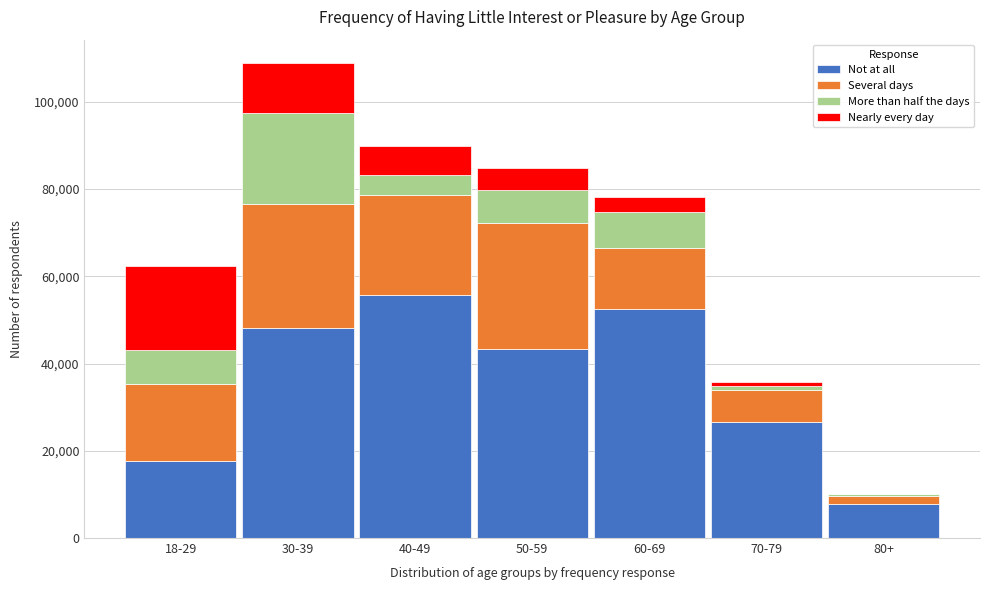

Reading left to right, list the values for the Not at all series.

18-29=17603	30-39=48221	40-49=55745	50-59=43287	60-69=52403	70-79=26586	80+=7805